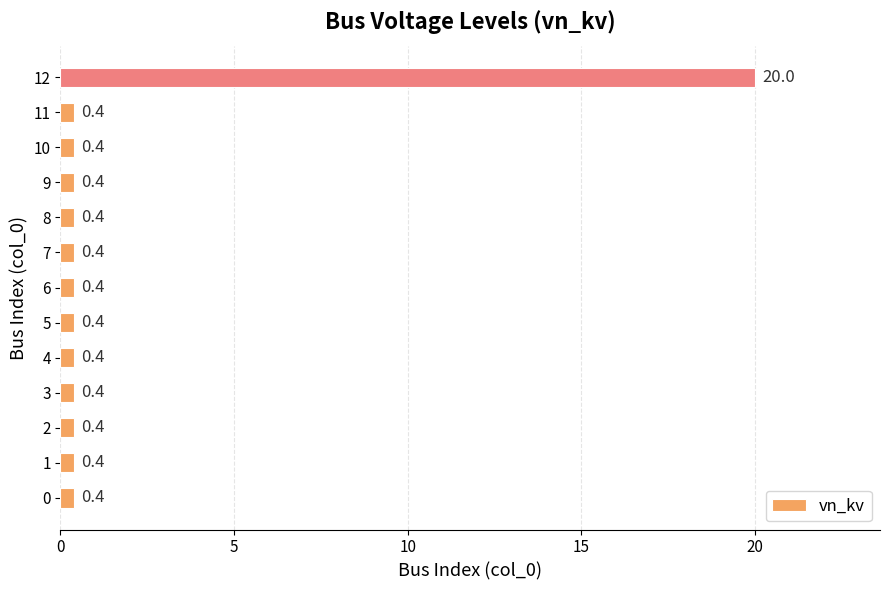

Reading bottom to top, what are all the values shown in this chart?

0.4	0.4	0.4	0.4	0.4	0.4	0.4	0.4	0.4	0.4	0.4	0.4	20.0